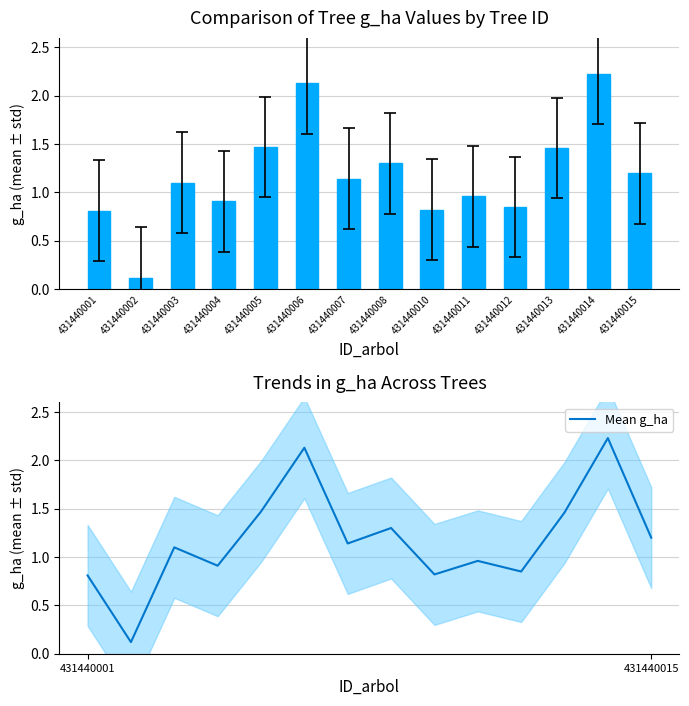

What is the difference between the Mean g_ha values at 431440007 and 431440004?

0.2